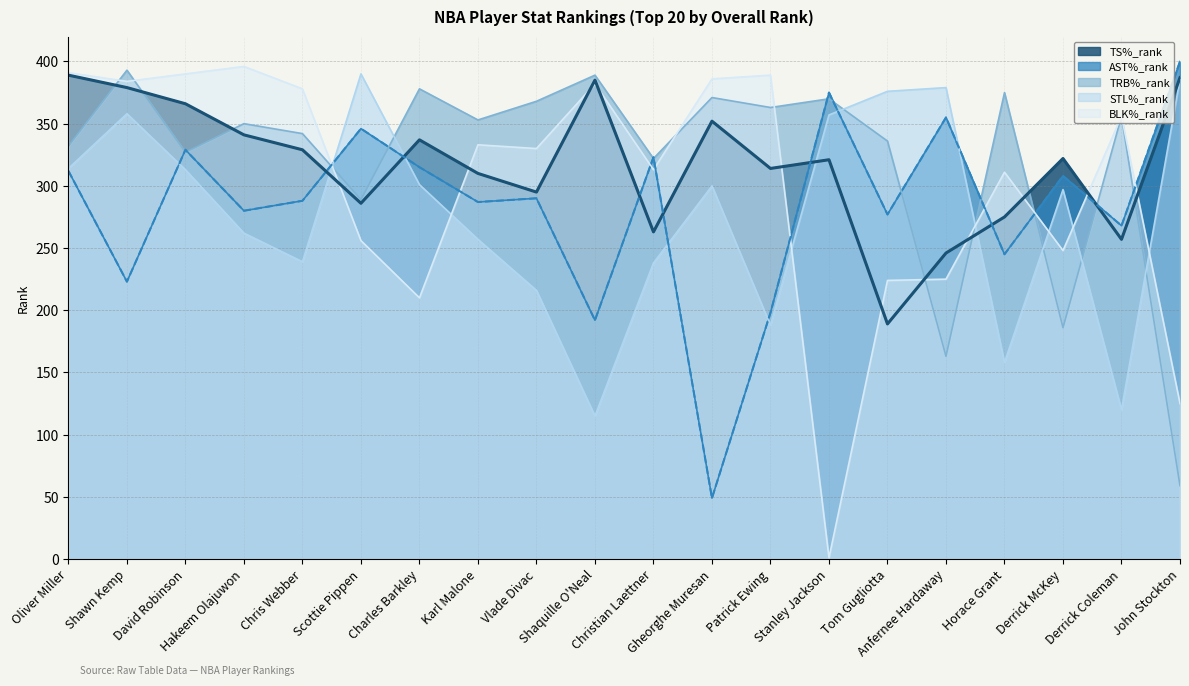

Which series has the largest total across all categories?

TRB%_rank